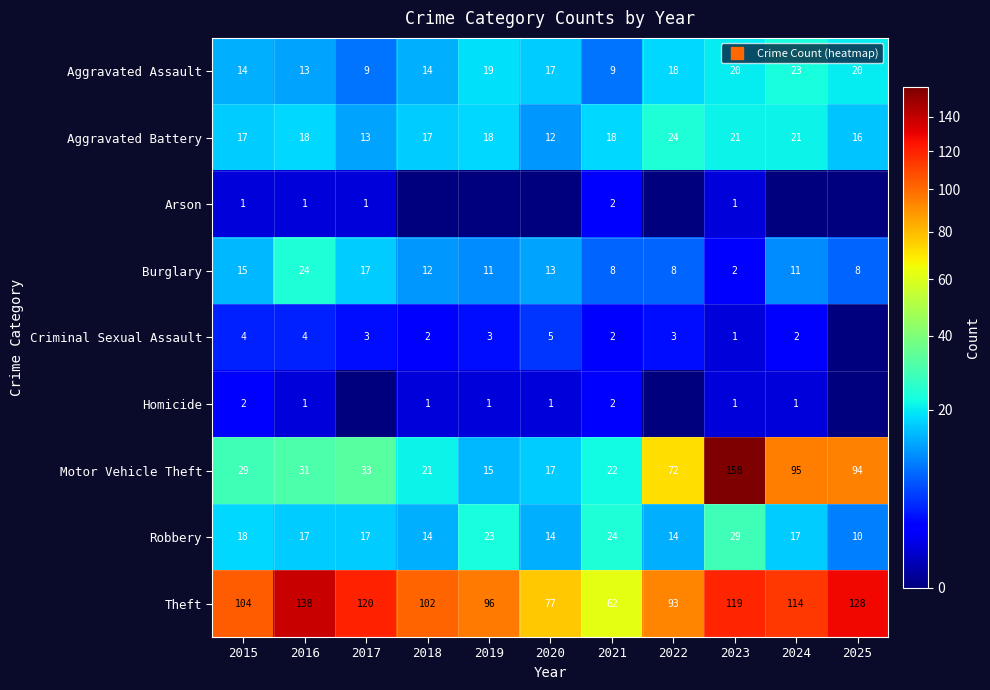

Where does the Aggravated Battery series first go above 18?

2022